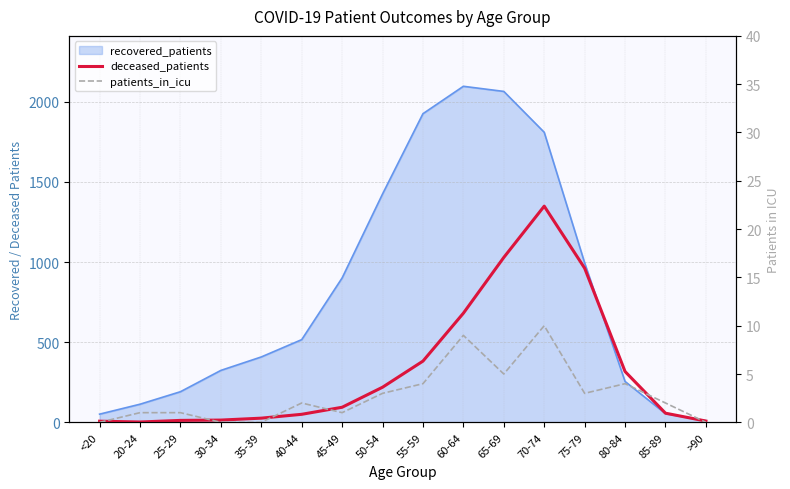

Which category has the highest value across all series?

70-74